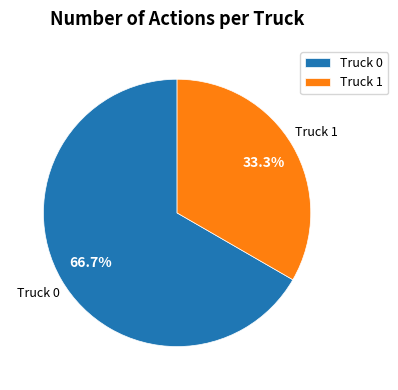

Does Truck 1 account for over 50% of the chart?

No